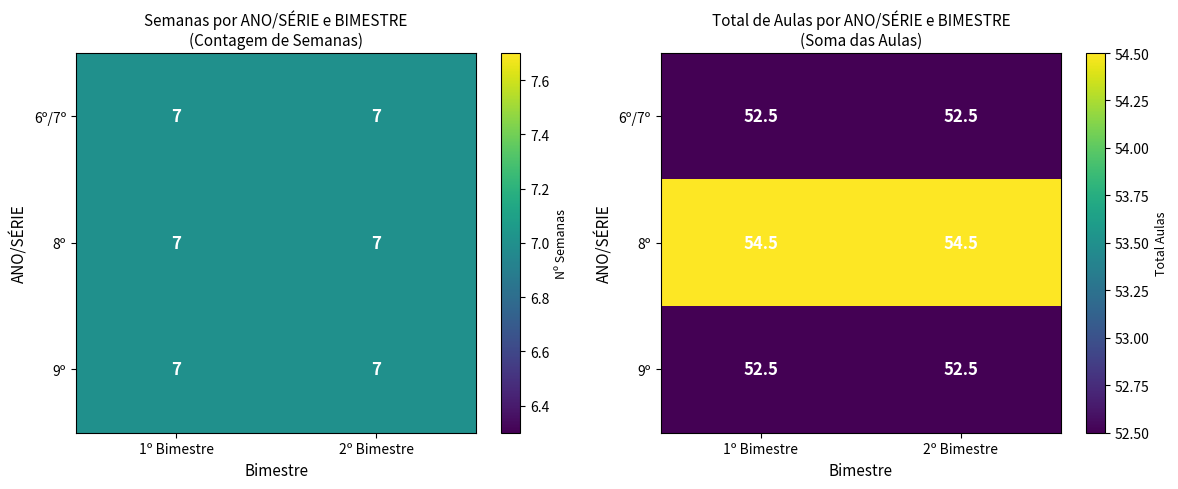

What is the sum of all 6º/7º values?

105.0